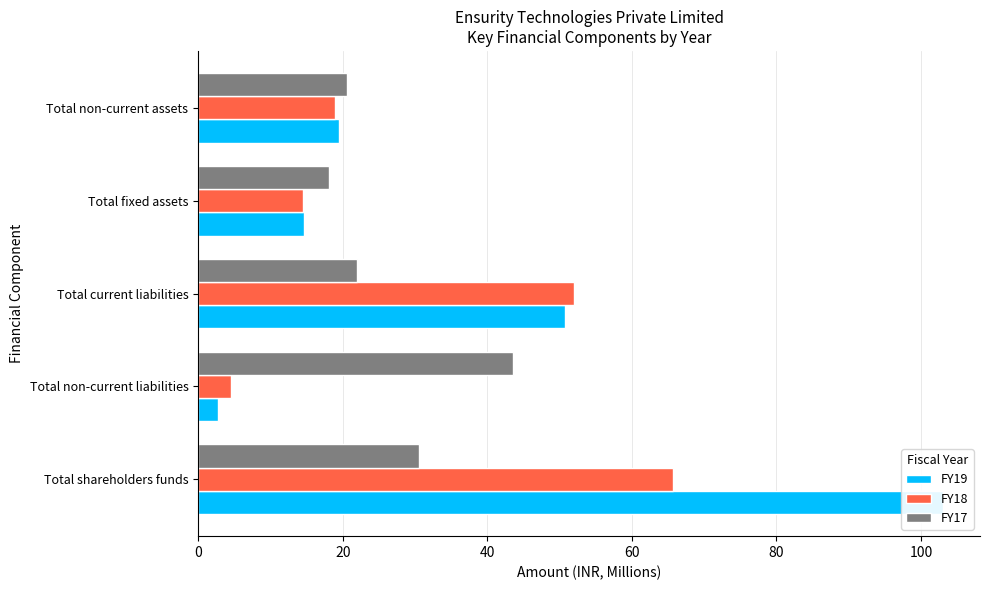

Reading right to left, list all the values displayed in this chart.

FY19: 19.4	14.7	50.8	2.8	103.0
FY18: 18.9	14.5	52.1	4.6	65.8
FY17: 20.6	18.1	21.9	43.6	30.5